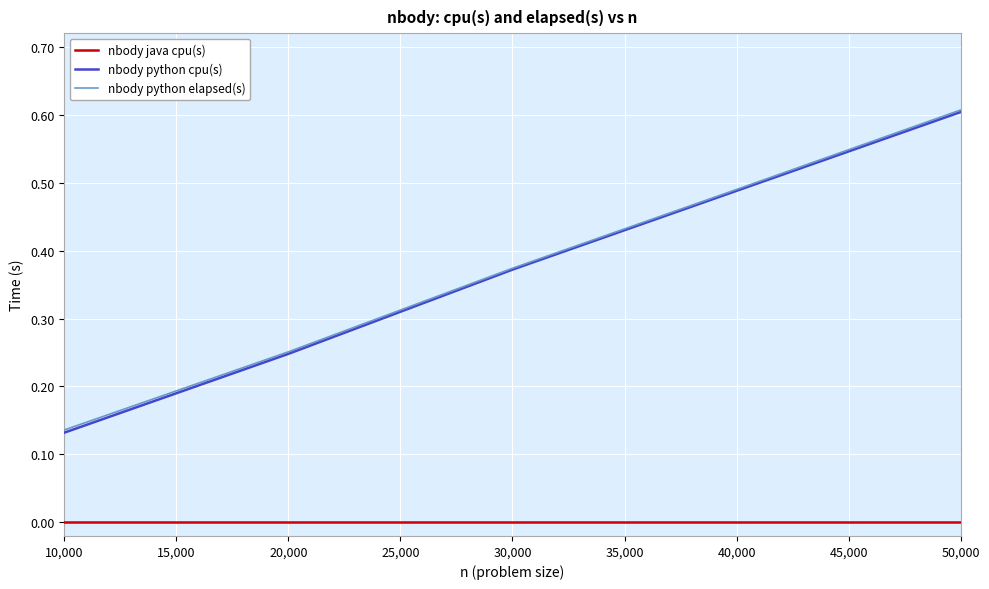

Which series has the widest spread of values?

nbody python cpu(s)